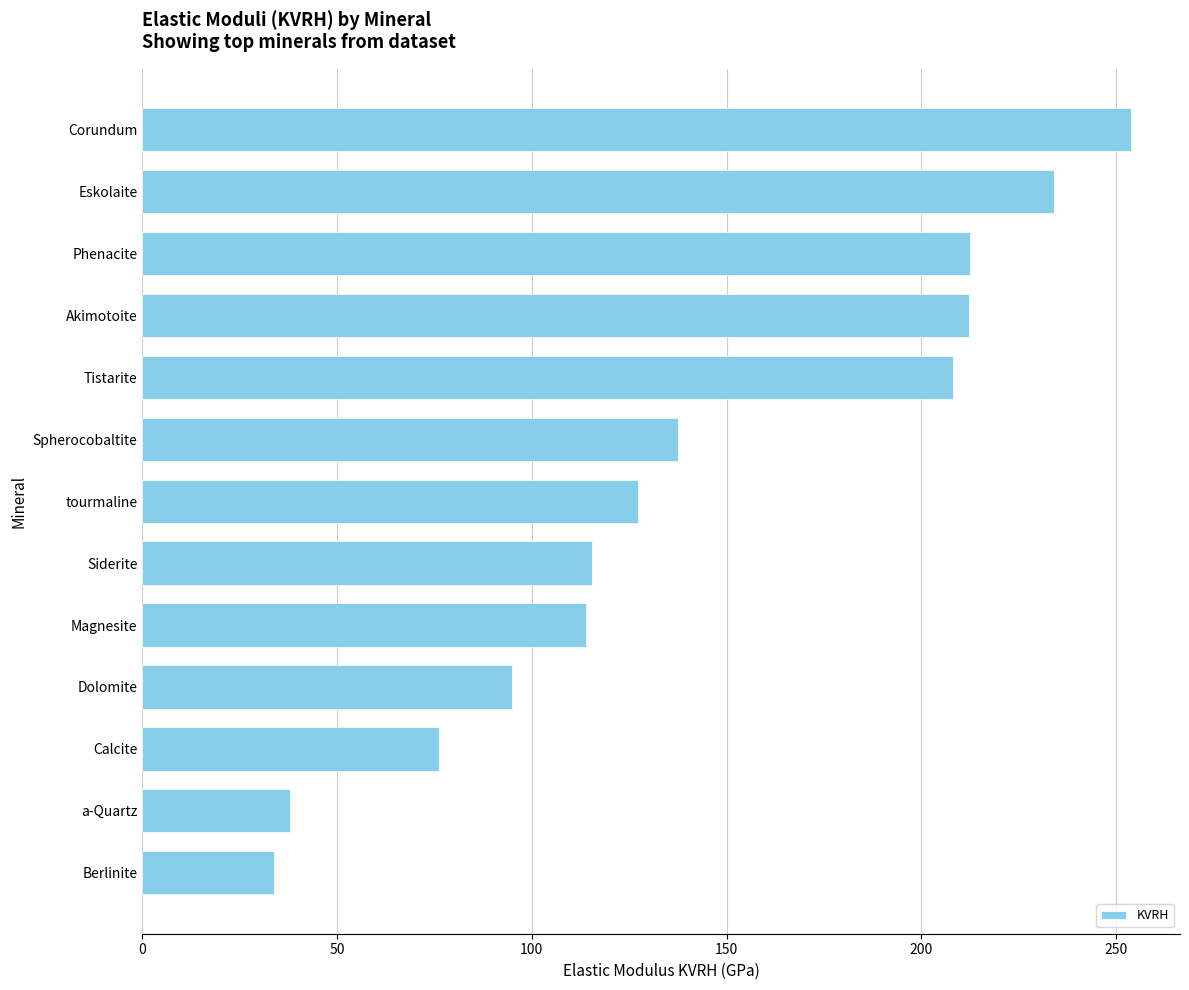

What is the label of the 5th bar from the top?

Tistarite